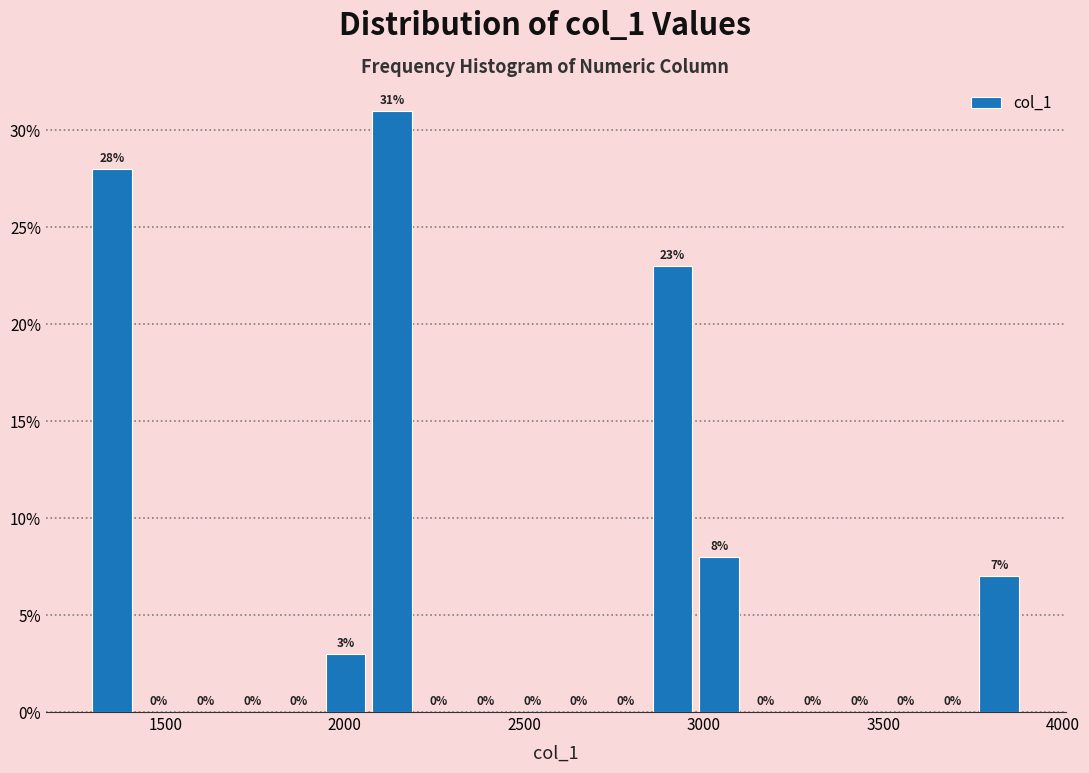

Around what value on the x-axis is the tallest bar? Give the approximate position of its centre, as read against the axis.

2150